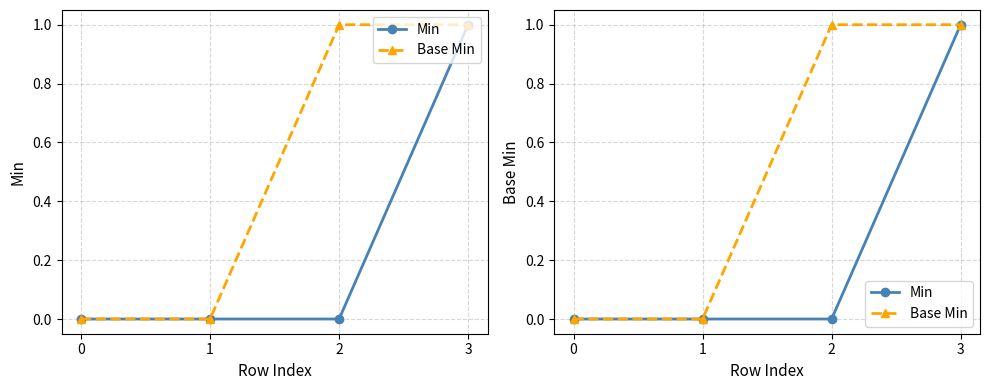

True or false: Min has more than 2 interior local peaks.

False